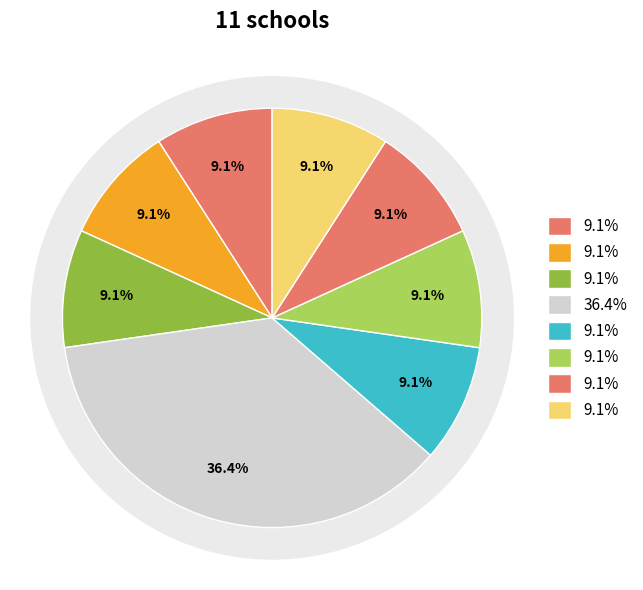

Is there a majority slice in this chart?

No